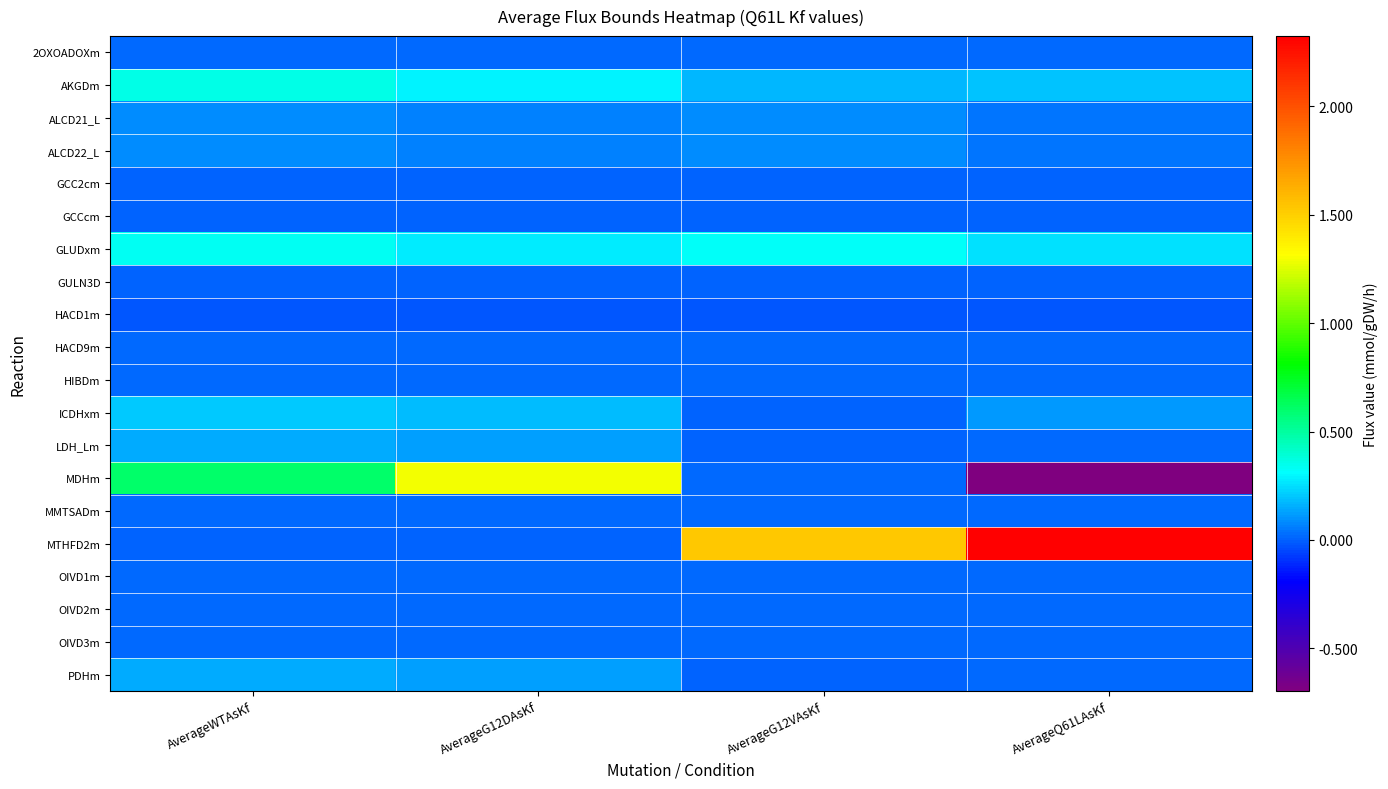

Reading left to right, list all the values displayed in this chart.

2OXOADOXm: AverageWTAsKf=0.0	AverageG12DAsKf=0.0	AverageG12VAsKf=0.0	AverageQ61LAsKf=0.0
AKGDm: AverageWTAsKf=0.4	AverageG12DAsKf=0.3	AverageG12VAsKf=0.2	AverageQ61LAsKf=0.2
ALCD21_L: AverageWTAsKf=0.1	AverageG12DAsKf=0.1	AverageG12VAsKf=0.1	AverageQ61LAsKf=0.0
ALCD22_L: AverageWTAsKf=0.1	AverageG12DAsKf=0.1	AverageG12VAsKf=0.1	AverageQ61LAsKf=0.0
GCC2cm: AverageWTAsKf=0.0	AverageG12DAsKf=0.0	AverageG12VAsKf=0.0	AverageQ61LAsKf=0.0
GCCcm: AverageWTAsKf=0.0	AverageG12DAsKf=0.0	AverageG12VAsKf=0.0	AverageQ61LAsKf=0.0
GLUDxm: AverageWTAsKf=0.3	AverageG12DAsKf=0.3	AverageG12VAsKf=0.3	AverageQ61LAsKf=0.3
GULN3D: AverageWTAsKf=0.0	AverageG12DAsKf=0.0	AverageG12VAsKf=0.0	AverageQ61LAsKf=0.0
HACD1m: AverageWTAsKf=-0.0	AverageG12DAsKf=-0.0	AverageG12VAsKf=-0.0	AverageQ61LAsKf=-0.0
HACD9m: AverageWTAsKf=0.0	AverageG12DAsKf=0.0	AverageG12VAsKf=0.0	AverageQ61LAsKf=0.0
HIBDm: AverageWTAsKf=0.0	AverageG12DAsKf=0.0	AverageG12VAsKf=0.0	AverageQ61LAsKf=0.0
ICDHxm: AverageWTAsKf=0.2	AverageG12DAsKf=0.2	AverageG12VAsKf=0.0	AverageQ61LAsKf=0.1
LDH_Lm: AverageWTAsKf=0.1	AverageG12DAsKf=0.1	AverageG12VAsKf=0.0	AverageQ61LAsKf=0.0
MDHm: AverageWTAsKf=0.6	AverageG12DAsKf=1.3	AverageG12VAsKf=0.0	AverageQ61LAsKf=-0.7
MMTSADm: AverageWTAsKf=0.0	AverageG12DAsKf=0.0	AverageG12VAsKf=0.0	AverageQ61LAsKf=0.0
MTHFD2m: AverageWTAsKf=0.0	AverageG12DAsKf=0.0	AverageG12VAsKf=1.5	AverageQ61LAsKf=2.3
OIVD1m: AverageWTAsKf=0.0	AverageG12DAsKf=0.0	AverageG12VAsKf=0.0	AverageQ61LAsKf=0.0
OIVD2m: AverageWTAsKf=0.0	AverageG12DAsKf=0.0	AverageG12VAsKf=0.0	AverageQ61LAsKf=0.0
OIVD3m: AverageWTAsKf=0.0	AverageG12DAsKf=0.0	AverageG12VAsKf=0.0	AverageQ61LAsKf=0.0
PDHm: AverageWTAsKf=0.1	AverageG12DAsKf=0.1	AverageG12VAsKf=0.0	AverageQ61LAsKf=0.0